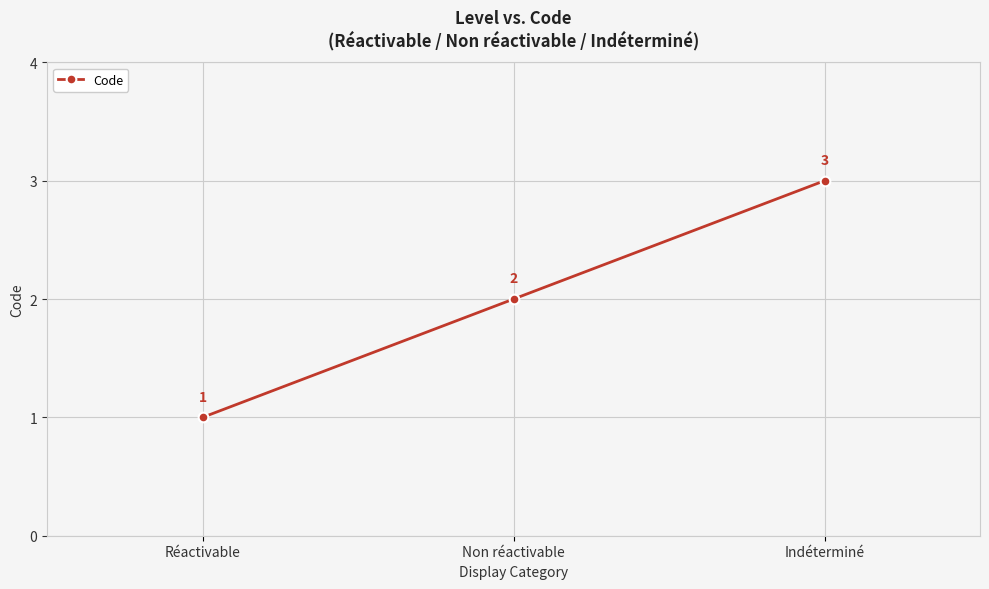

Approximately how many times larger is the value at Réactivable compared to Indéterminé?

0.3